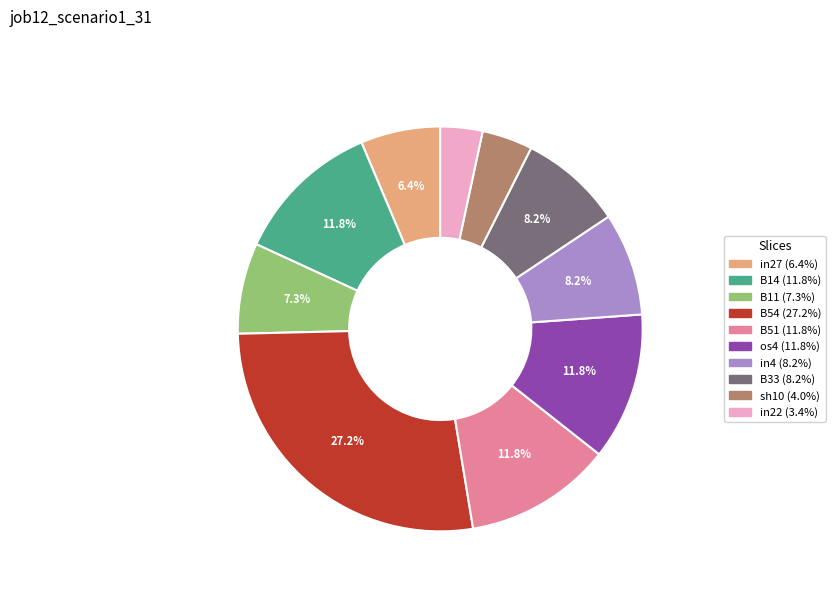

To the nearest percent, what is the average slice percentage?

10%